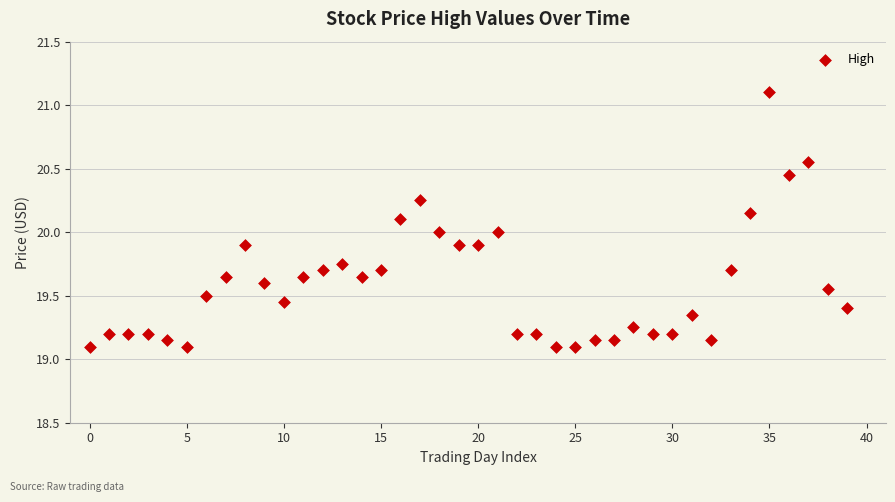

What is the range of Y values (max minus min)?

2.0